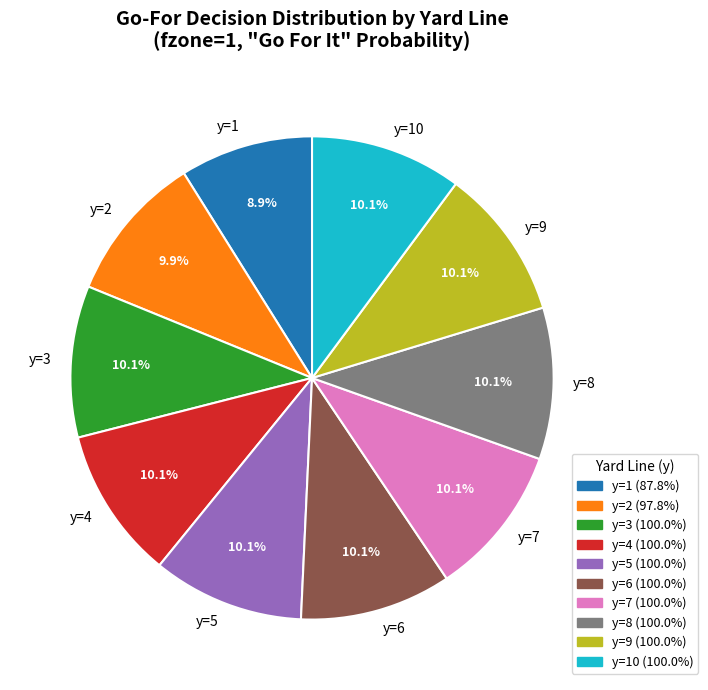

What is the ratio of the value at y=2 to the value at y=8?

1.0